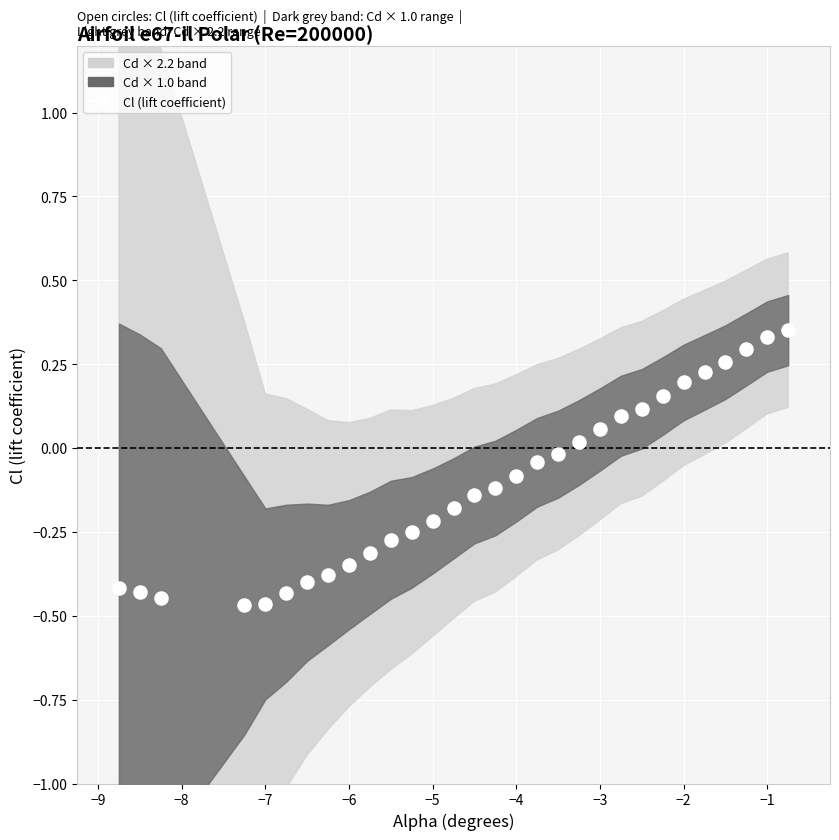

What is the range of X values (max minus min)?

8.0